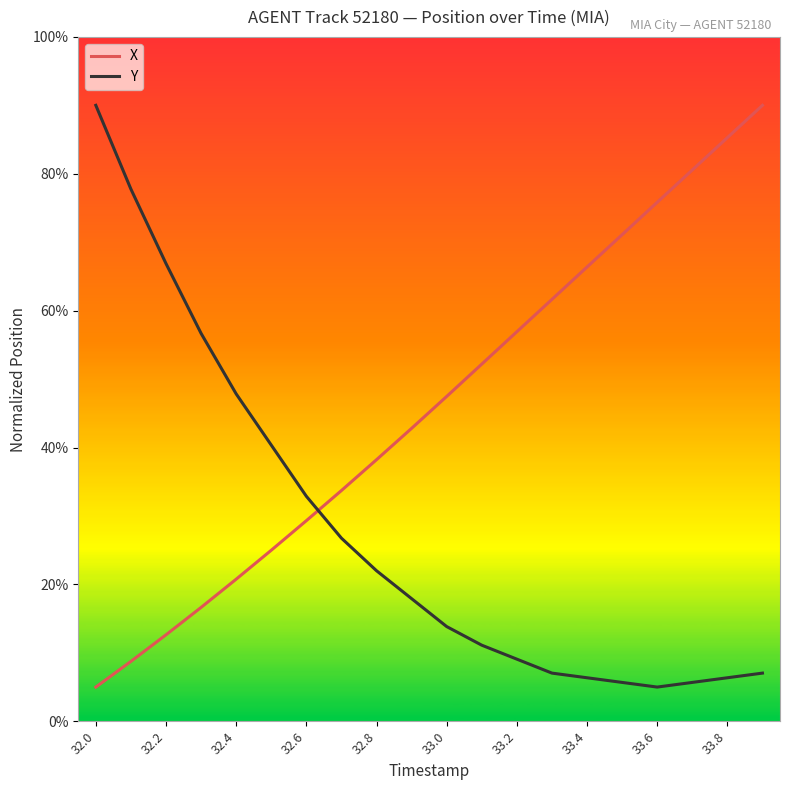

Does the chart display data point markers on the line(s)?

No